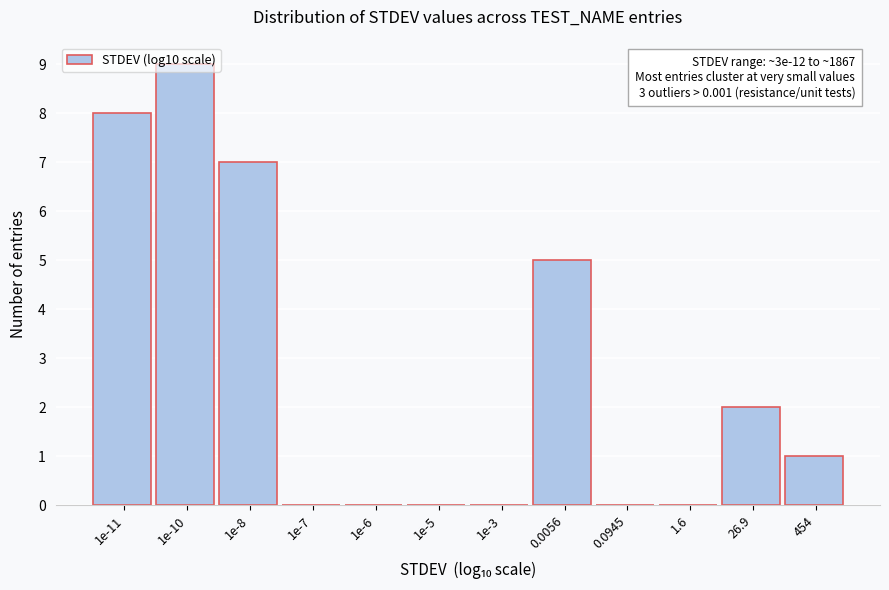

What is the greatest value displayed?

9